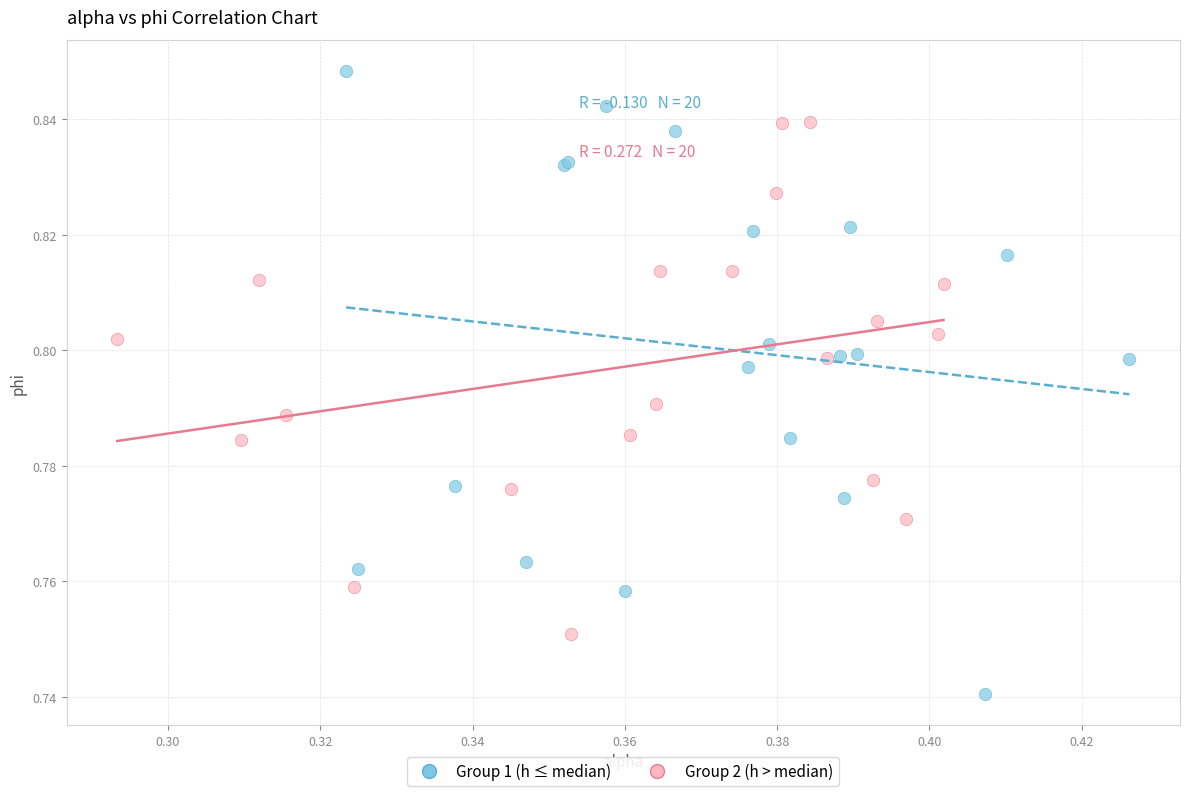

Which series reaches the maximum Y coordinate?

Group 1 (h ≤ median)